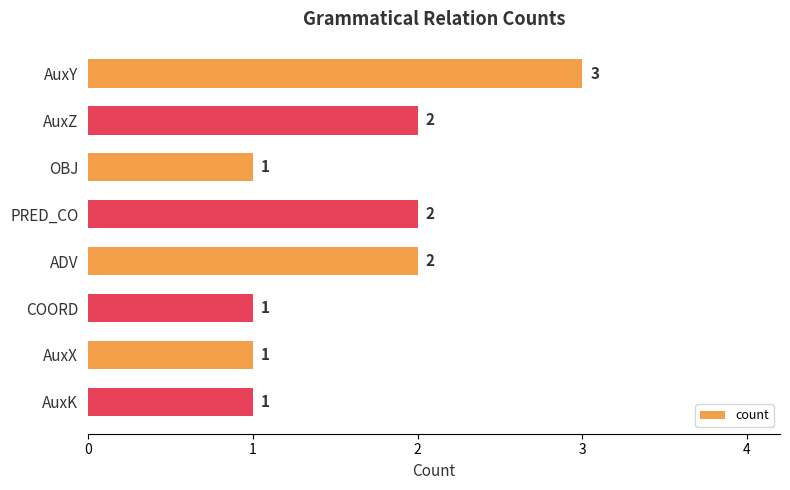

Count the values in the range 1 to 2.

7